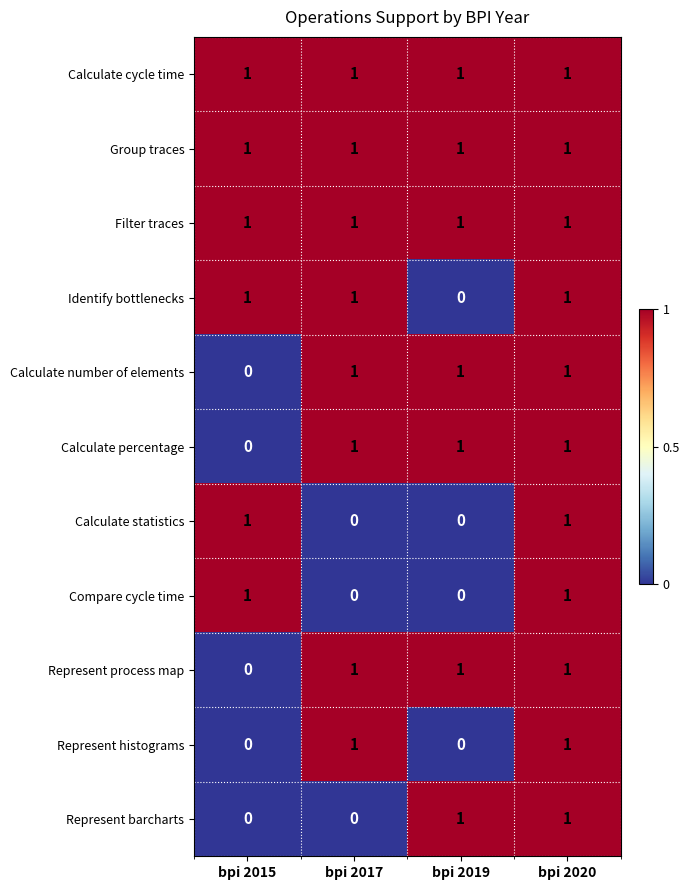

What is the difference between the highest and lowest values at bpi 2015?

1